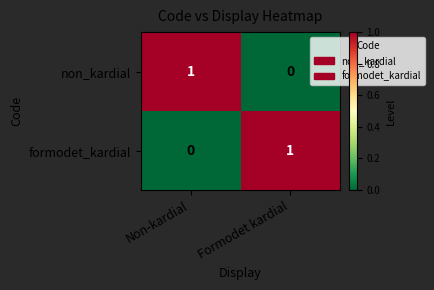

At Formodet kardial, list the series in order from largest to smallest.

formodet_kardial, non_kardial